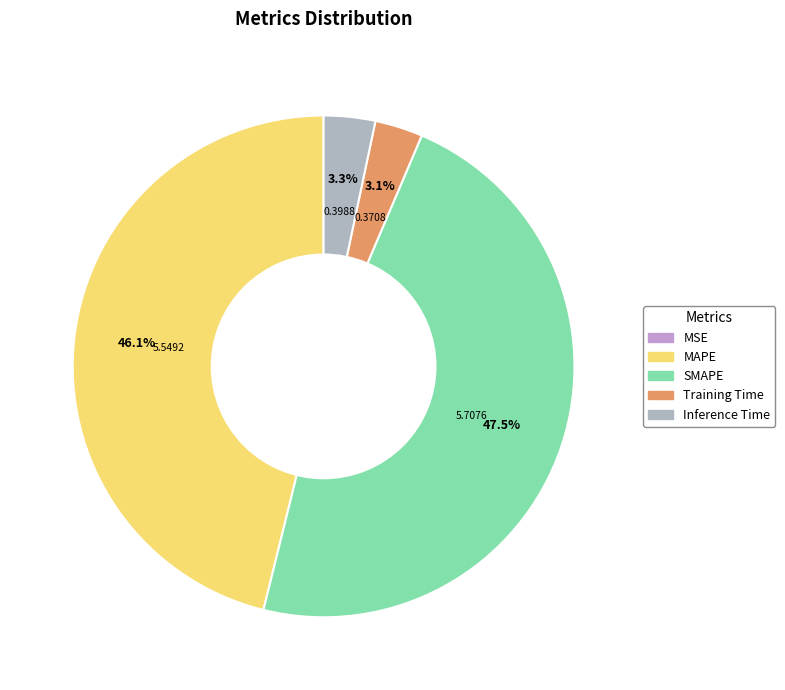

True or false: MAPE accounts for 40% of the total.

False